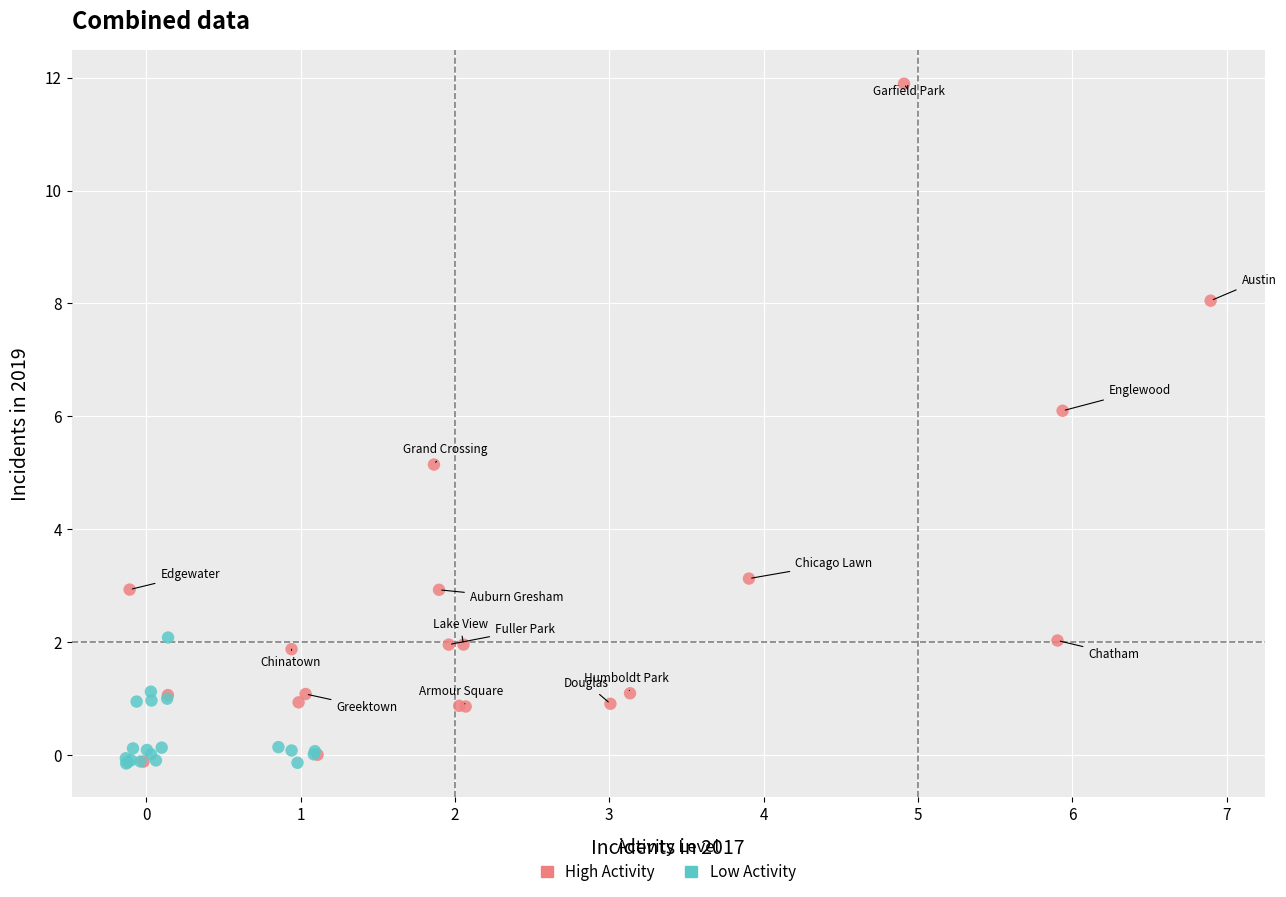

Which series has the widest spread of Y values?

High Activity